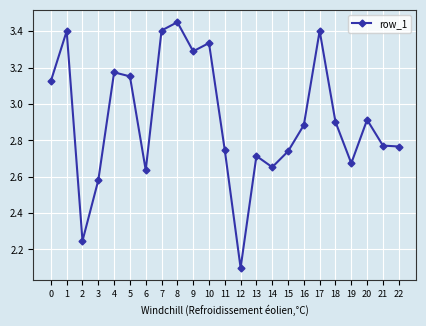

What is the sum of the values at 20 and 15?

5.7